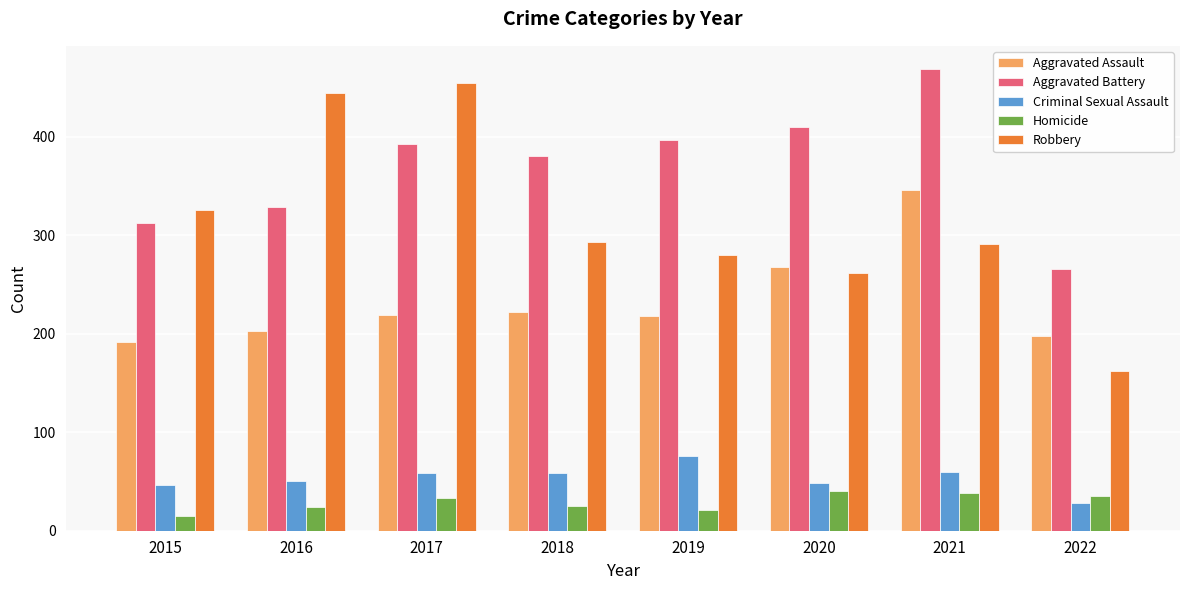

Is the value of Criminal Sexual Assault at 2020 greater than the value of Aggravated Assault at 2017?

No